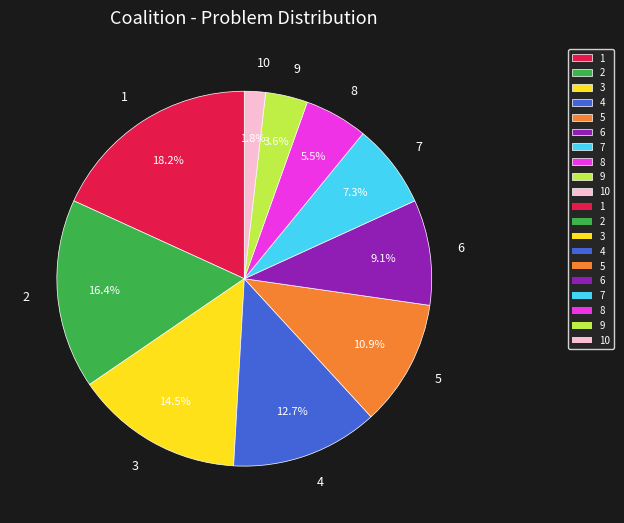

To the nearest percent, what percentage of the pie is 6?

9%